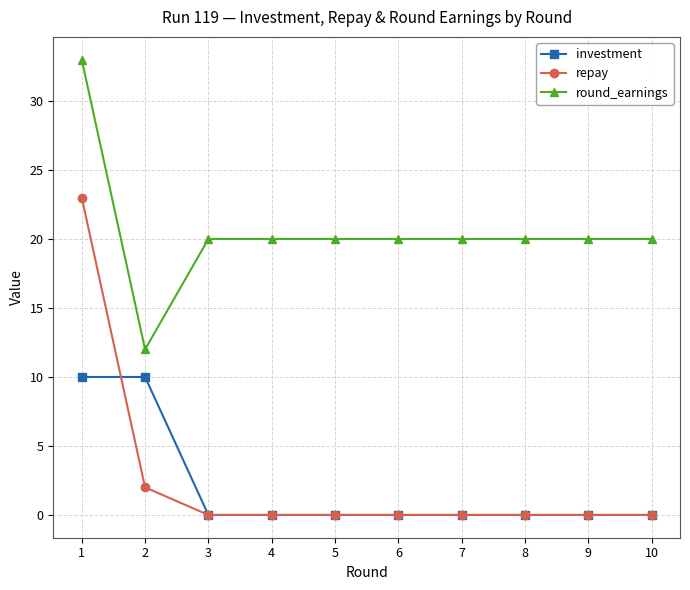

What is the difference between the maximum and minimum values in the round_earnings series?

21